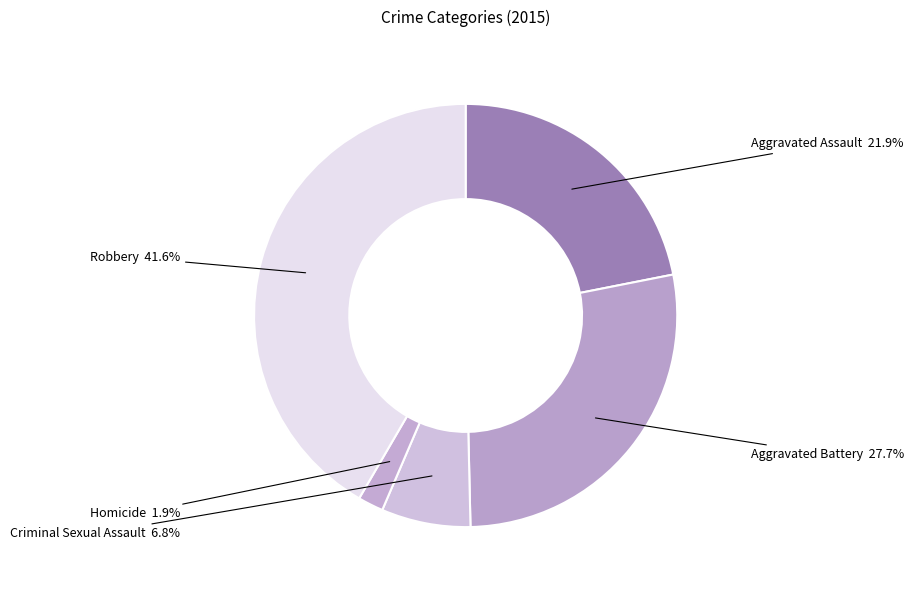

To the nearest percent, what is the combined percentage of Criminal Sexual Assault and Aggravated Battery?

35%